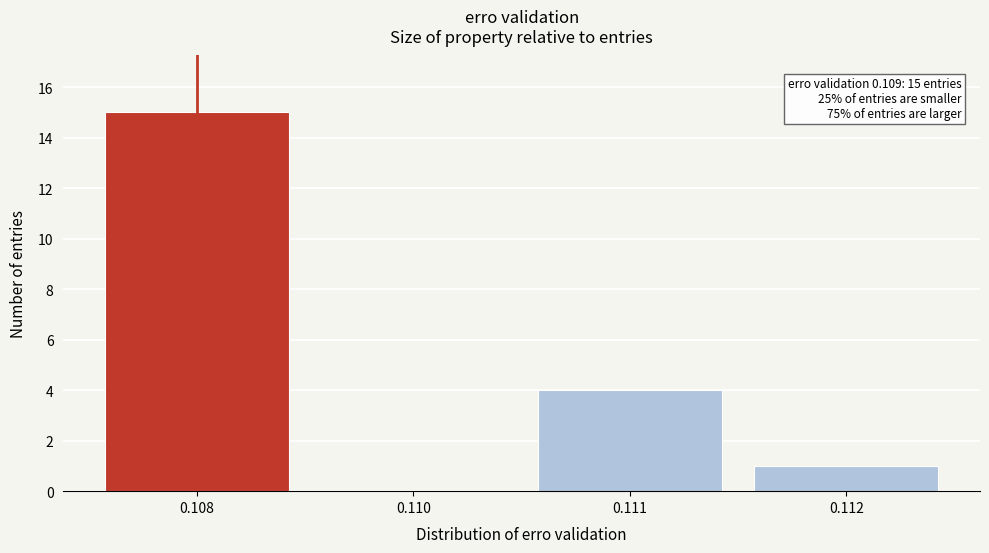

Reading right to left, extract all data points from this chart.

0.112=1	0.111=4	0.110=0	0.108=15